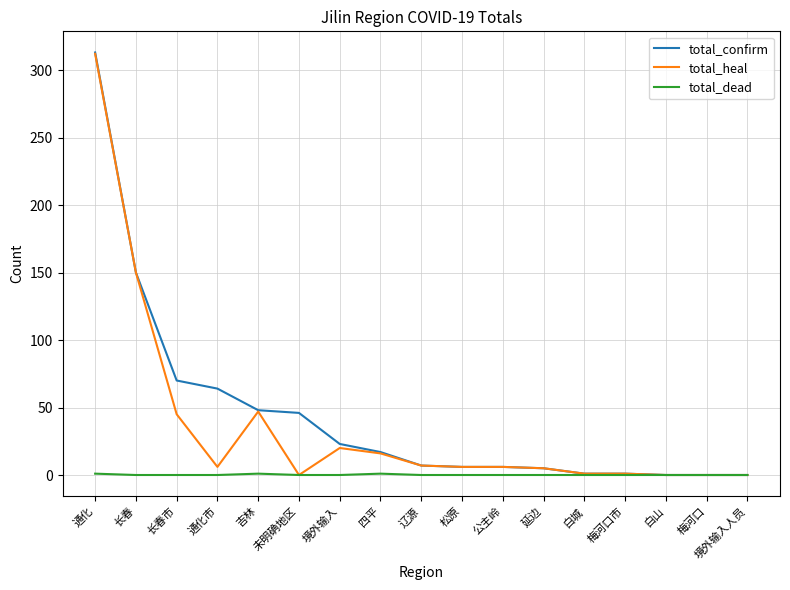

Which series has the largest range (max minus min)?

total_confirm